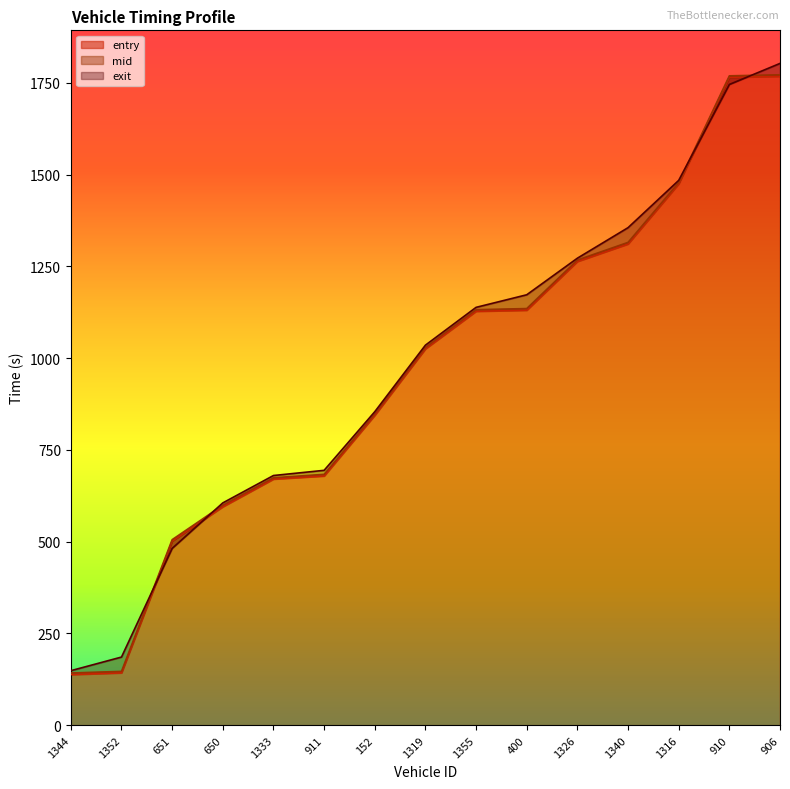

The exit series shows 1803.3 at 906. True or false?

True